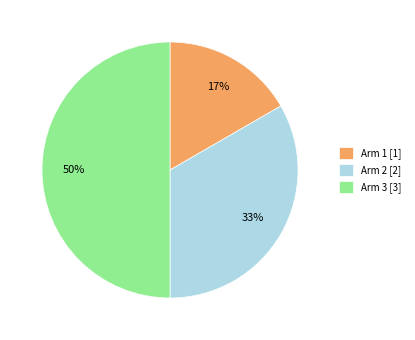

Does Arm 2 account for over 50% of the chart?

No